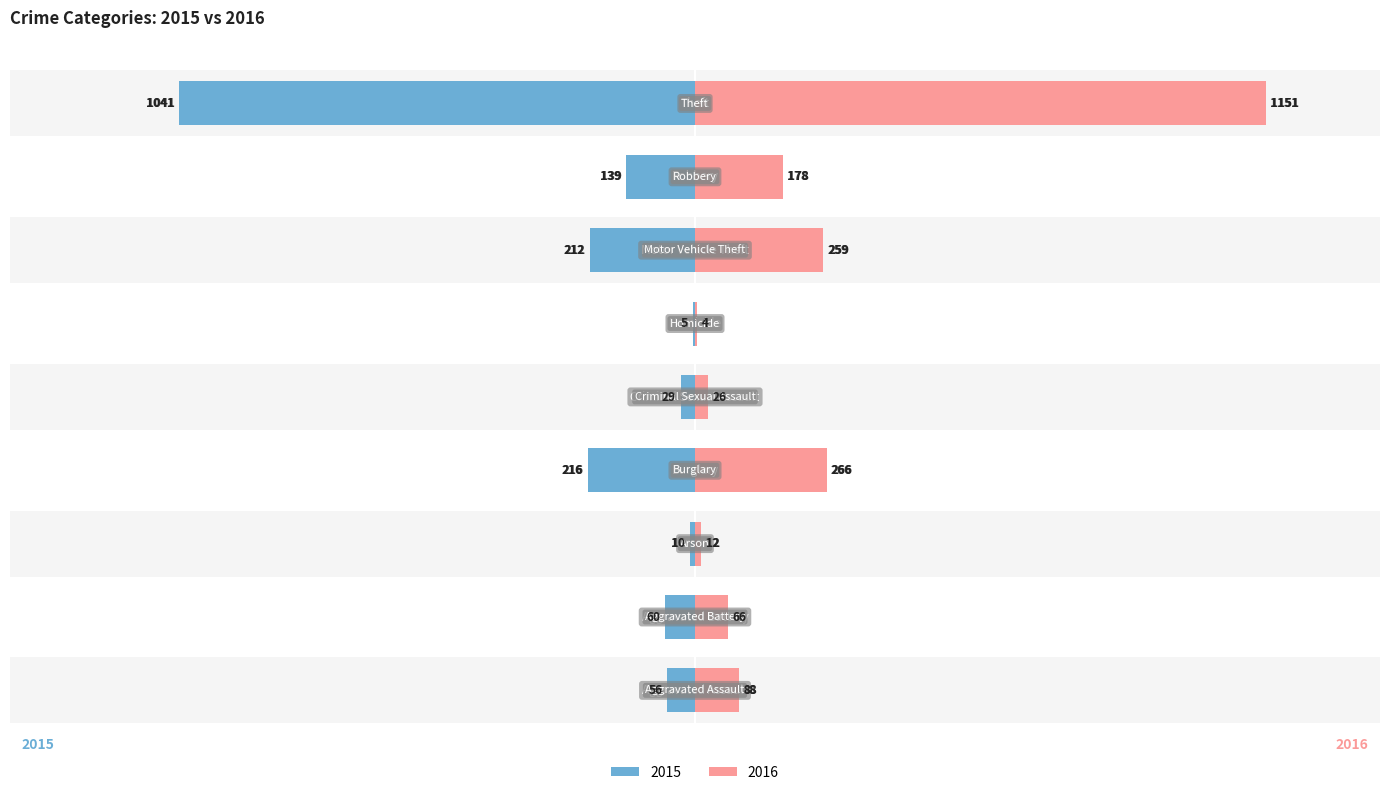

At how many categories does at least one series exceed -635?

9